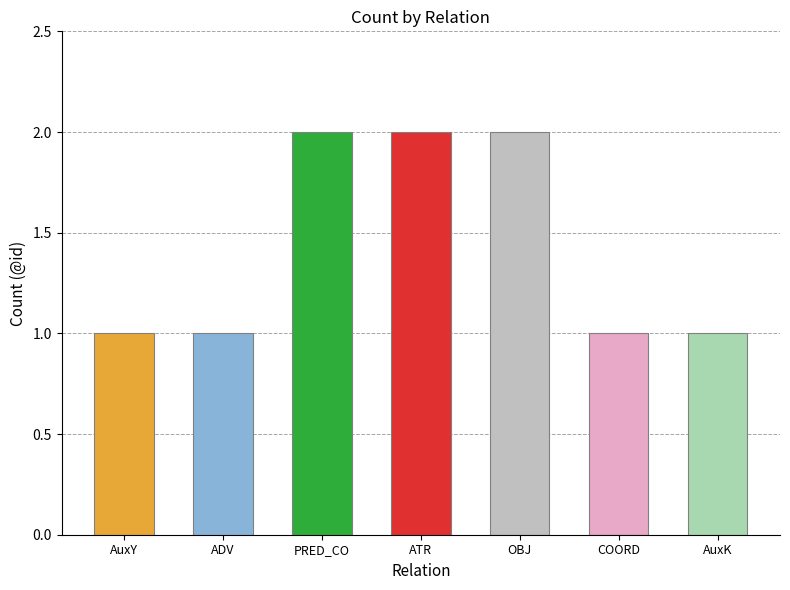

Approximately how many times larger is the value at COORD compared to ADV?

1.0